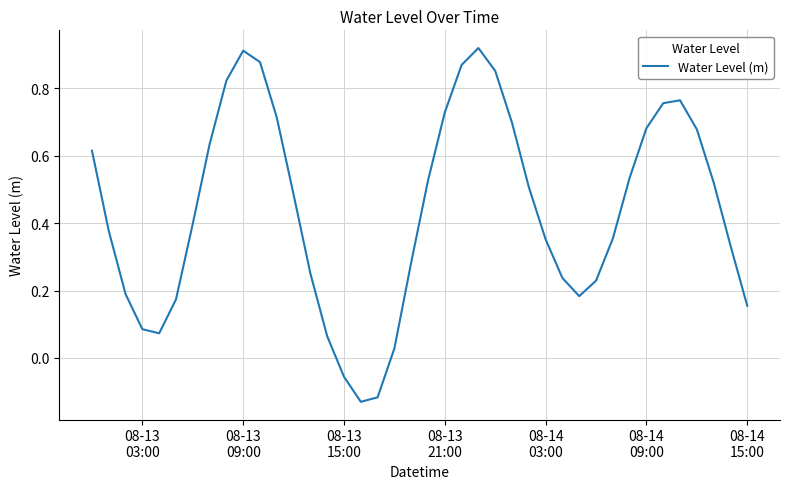

What is the difference between the maximum and minimum values?

1.0